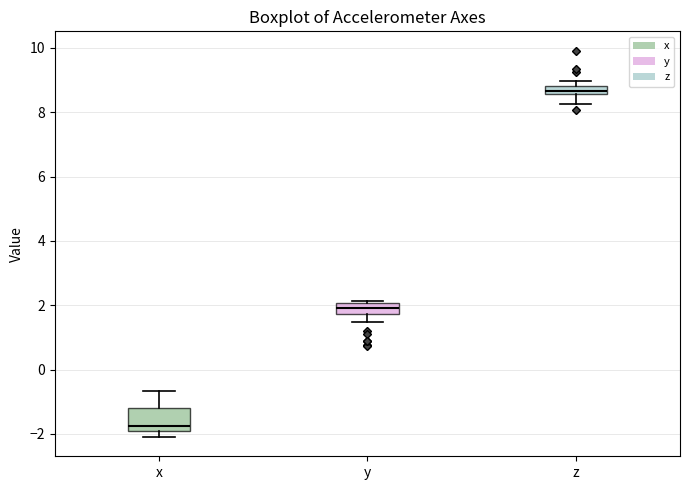

Where is the upper edge of the box for x on the y-axis? The values are not printed on the chart, so give them approximately, as read against the axis.

-1.2